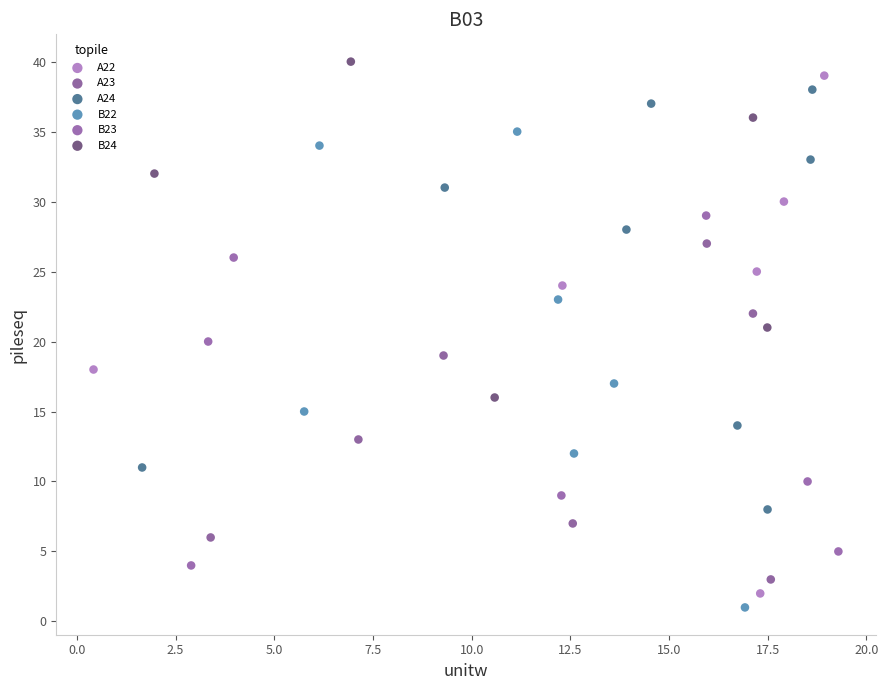

Which series has the widest spread of Y values?

A22